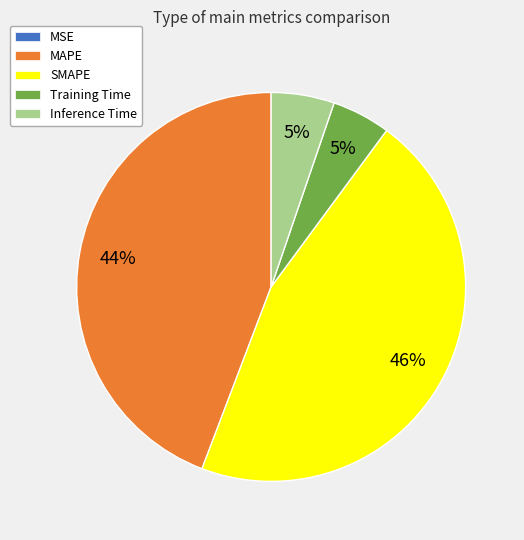

What is the largest slice in the pie chart?

SMAPE